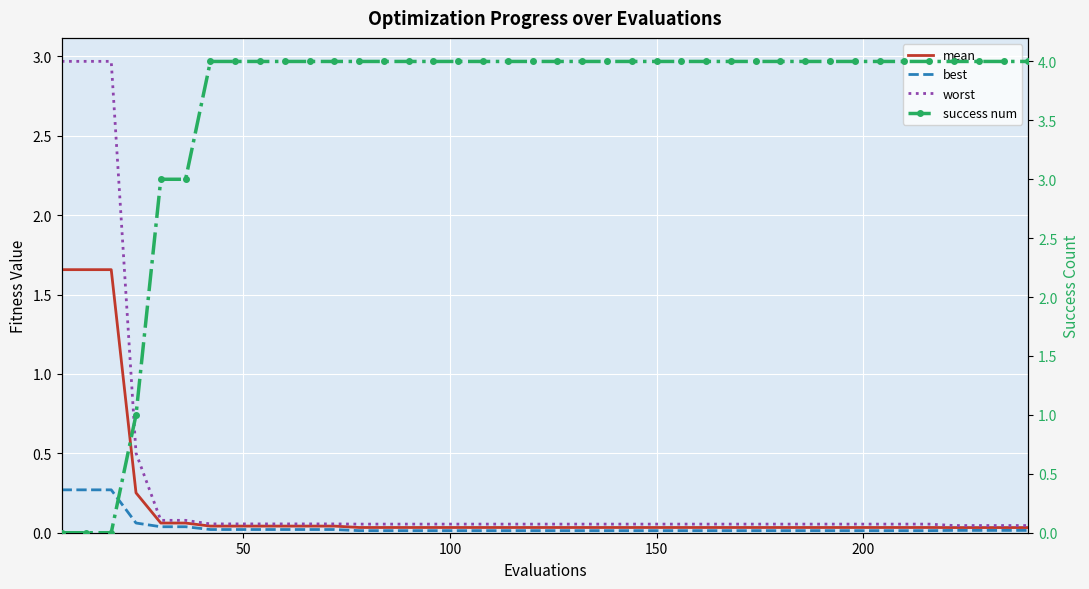

Reading left to right, list all the values displayed in this chart.

mean: 1.7	1.7	1.7	0.3	0.1	0.1	0.0	0.0	0.0	0.0	0.0	0.0	0.0	0.0	0.0	0.0	0.0	0.0	0.0	0.0	0.0	0.0	0.0	0.0	0.0	0.0	0.0	0.0	0.0	0.0	0.0	0.0	0.0	0.0	0.0	0.0	0.0	0.0	0.0	0.0
best: 0.3	0.3	0.3	0.1	0.0	0.0	0.0	0.0	0.0	0.0	0.0	0.0	0.0	0.0	0.0	0.0	0.0	0.0	0.0	0.0	0.0	0.0	0.0	0.0	0.0	0.0	0.0	0.0	0.0	0.0	0.0	0.0	0.0	0.0	0.0	0.0	0.0	0.0	0.0	0.0
worst: 3.0	3.0	3.0	0.5	0.1	0.1	0.1	0.1	0.1	0.1	0.1	0.1	0.1	0.1	0.1	0.1	0.1	0.1	0.1	0.1	0.1	0.1	0.1	0.1	0.1	0.1	0.1	0.1	0.1	0.1	0.1	0.1	0.1	0.1	0.1	0.1	0.0	0.0	0.0	0.0
success num: 0.0	0.0	0.0	1.0	3.0	3.0	4.0	4.0	4.0	4.0	4.0	4.0	4.0	4.0	4.0	4.0	4.0	4.0	4.0	4.0	4.0	4.0	4.0	4.0	4.0	4.0	4.0	4.0	4.0	4.0	4.0	4.0	4.0	4.0	4.0	4.0	4.0	4.0	4.0	4.0